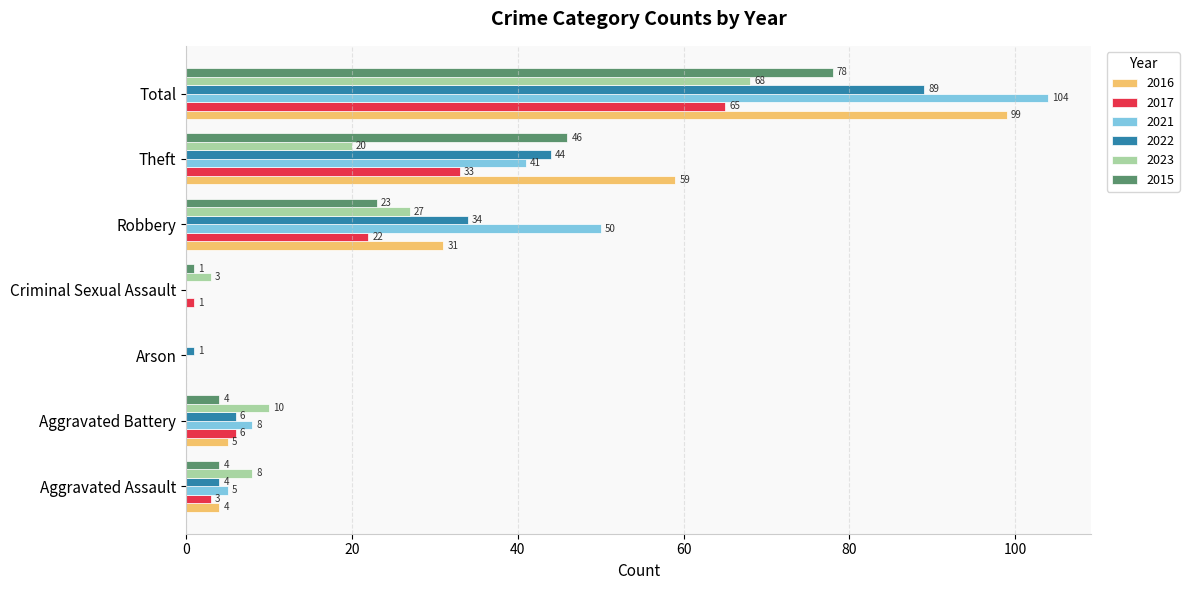

What is the maximum value for 2016?

99